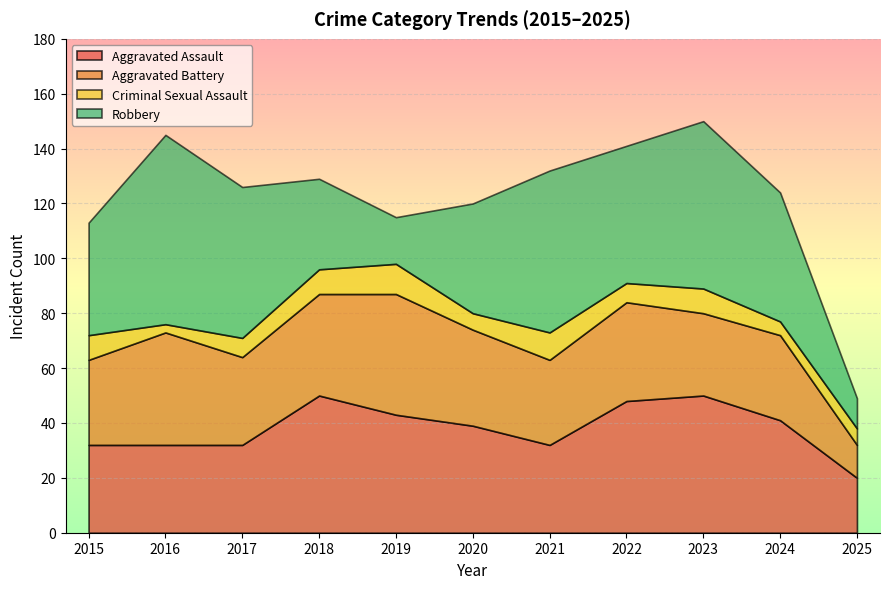

Between which two adjacent categories do Robbery and Aggravated Battery first intersect?

2017 and 2018